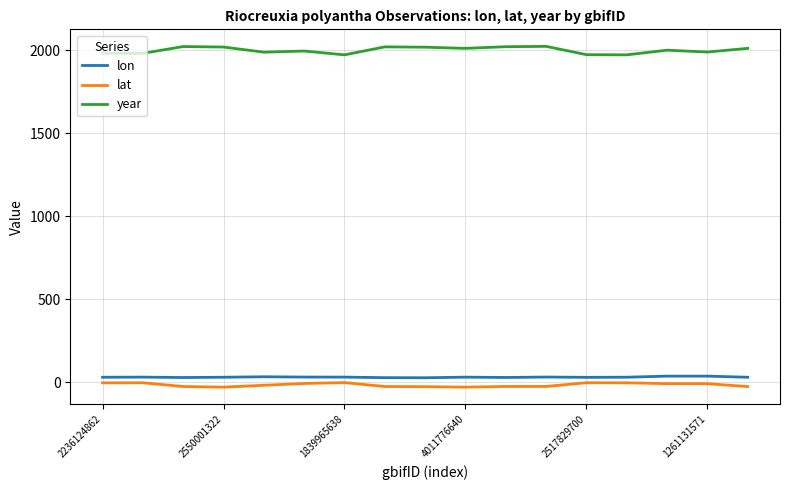

True or false: year and lat intersect in this chart.

False